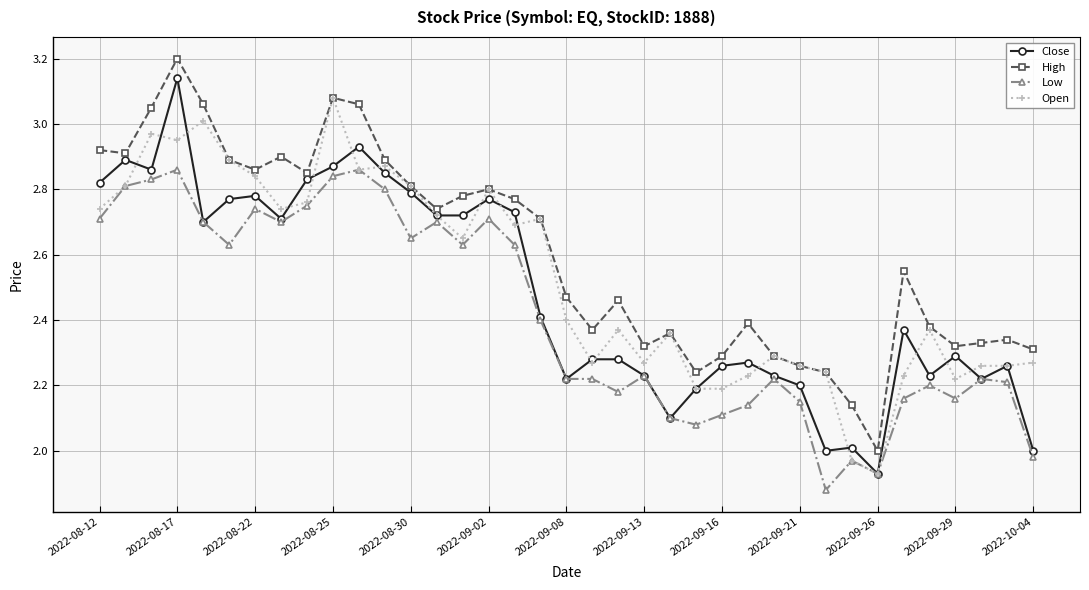

Rank the series by their maximum value, from lowest to highest.

Low, Open, Close, High